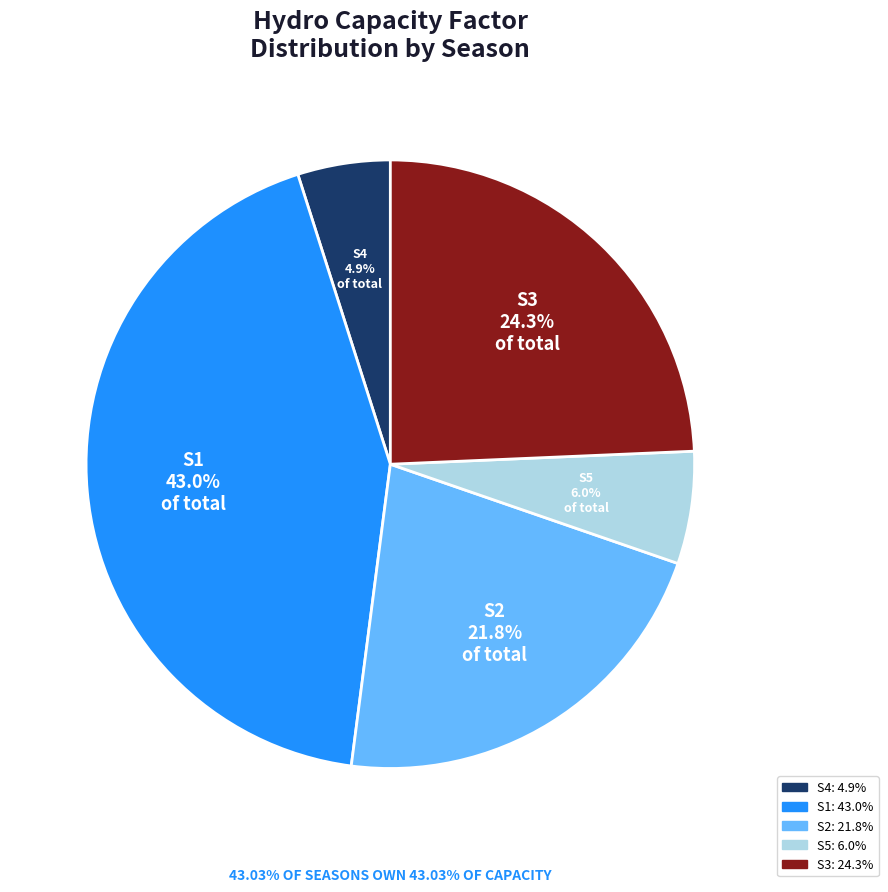

What percentage is the S3 slice, to the nearest percent?

24%